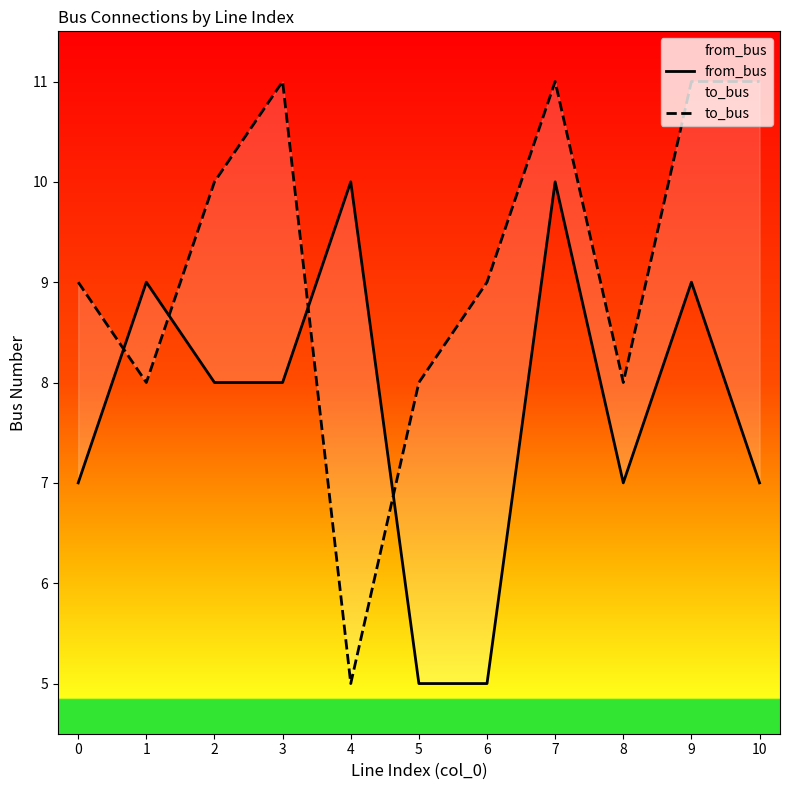

What is the difference between the maximum and second lowest values in the from_bus series?

5